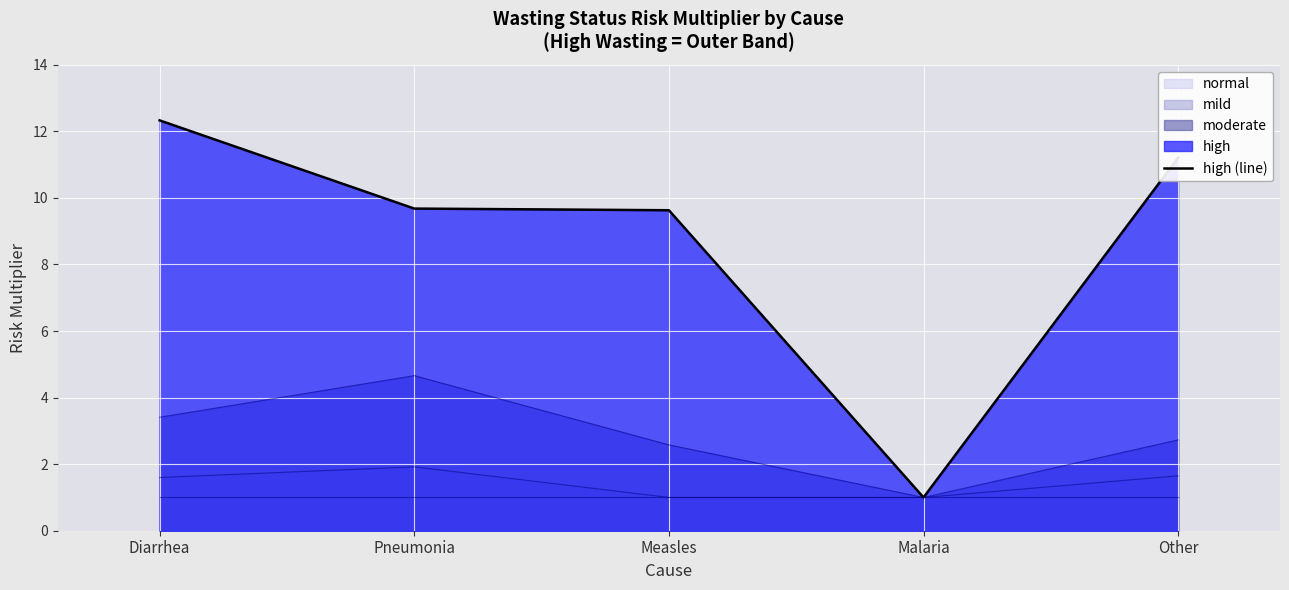

Reading right to left, transcribe all the data shown in this chart.

11.2	1.0	9.6	9.7	12.3